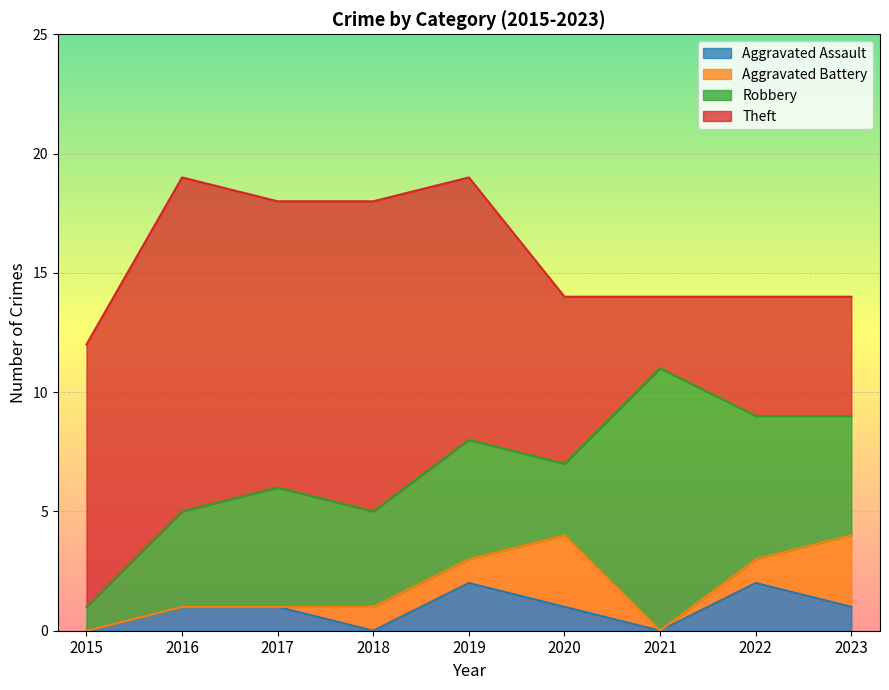

Rank the categories by Aggravated Battery value from highest to lowest.

2020, 2023, 2018, 2019, 2022, 2015, 2016, 2017, 2021